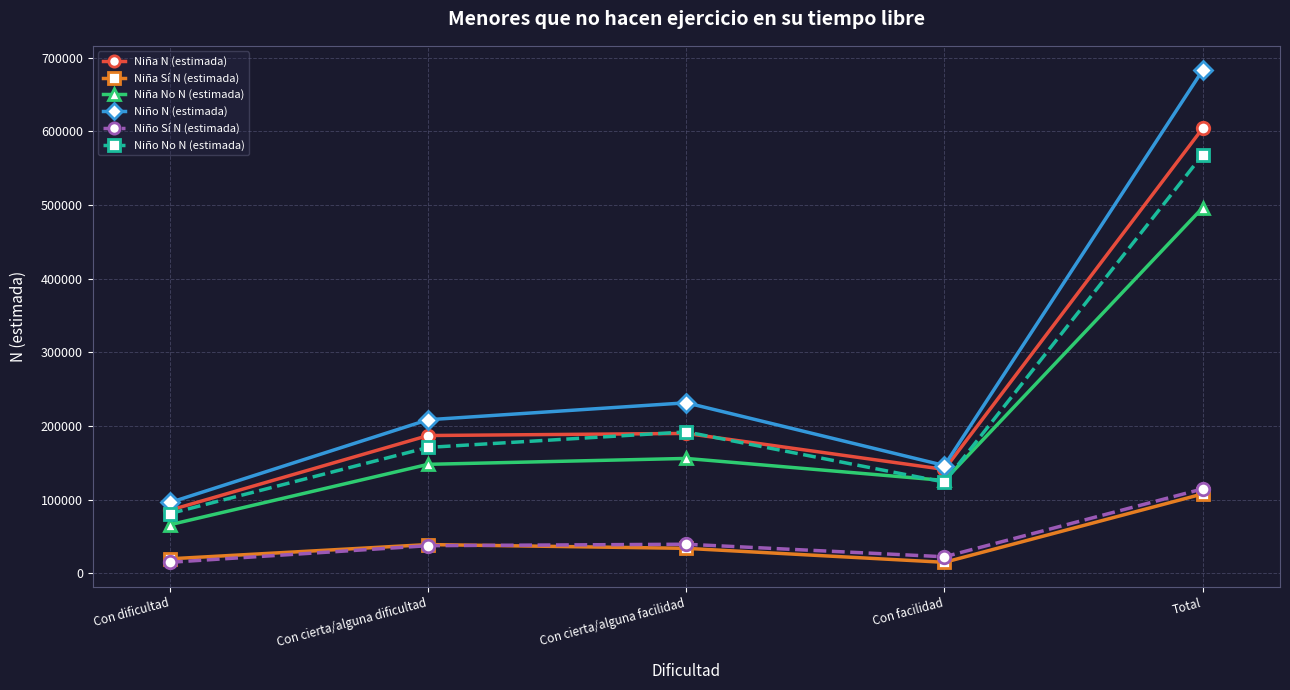

True or false: Niña No N (estimada) and Niña Sí N (estimada) cross at least once.

False